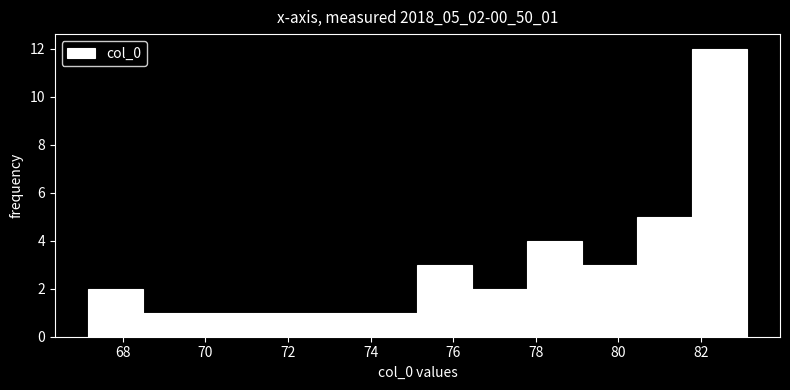

What is the height of the bar covering 77.8 to 79.2 on the x-axis? Neither the bar edges nor the heights are printed on the chart, so give them approximately, as read against the axes.

4